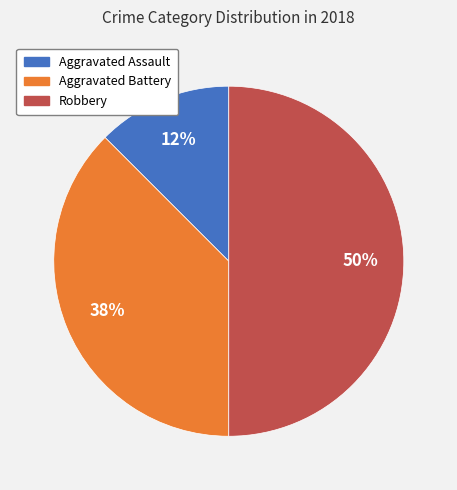

True or false: Aggravated Battery accounts for 38% of the total.

True